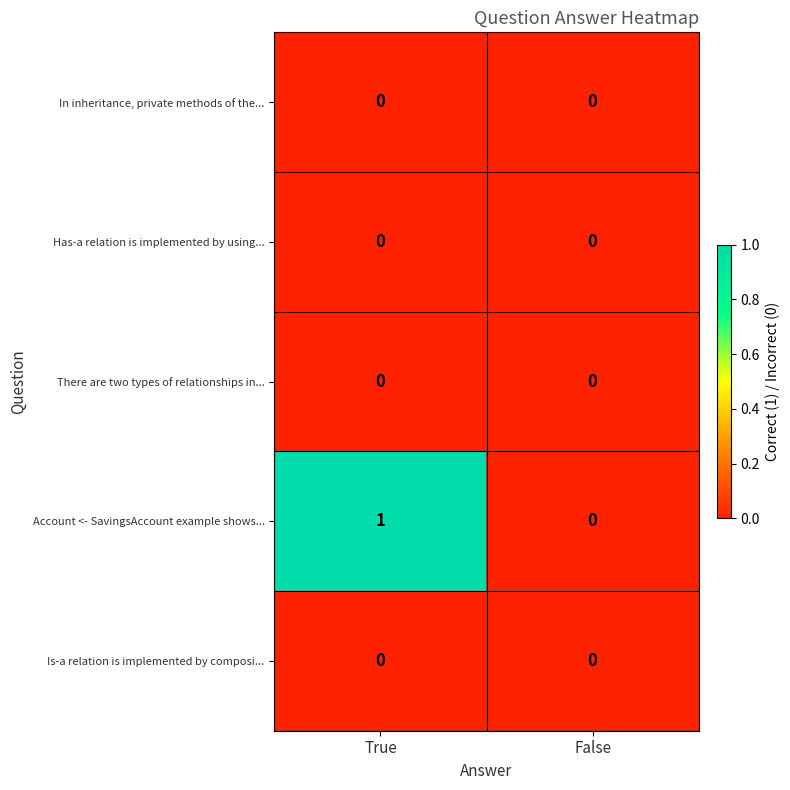

Reading left to right, what are all the values shown in this chart?

In inheritance, private methods of the...: True=0	False=0
Has-a relation is implemented by using...: True=0	False=0
There are two types of relationships in...: True=0	False=0
Account <- SavingsAccount example shows...: True=1	False=0
Is-a relation is implemented by composi...: True=0	False=0